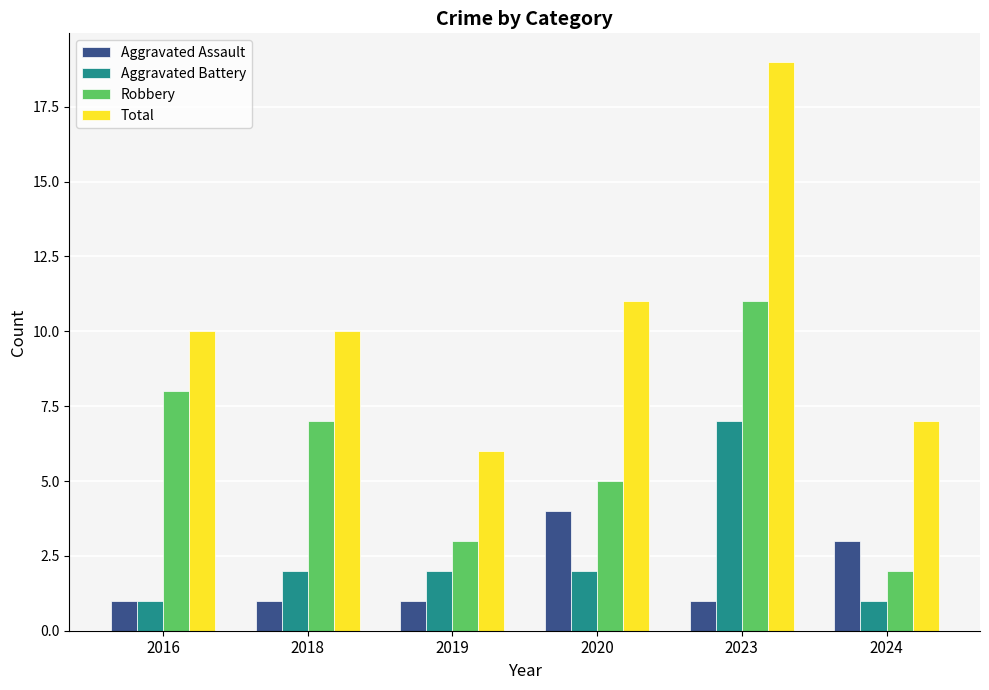

Rank the series at 2019 from lowest to highest value.

Aggravated Assault, Aggravated Battery, Robbery, Total